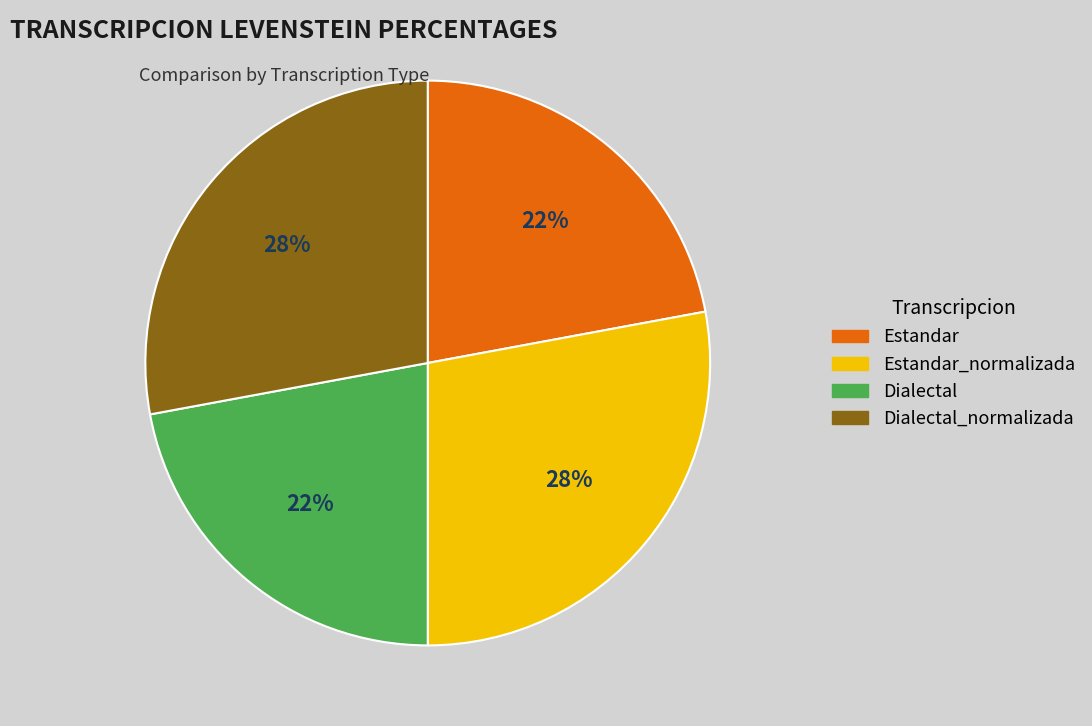

What percentage is the Dialectal slice, to the nearest percent?

22%